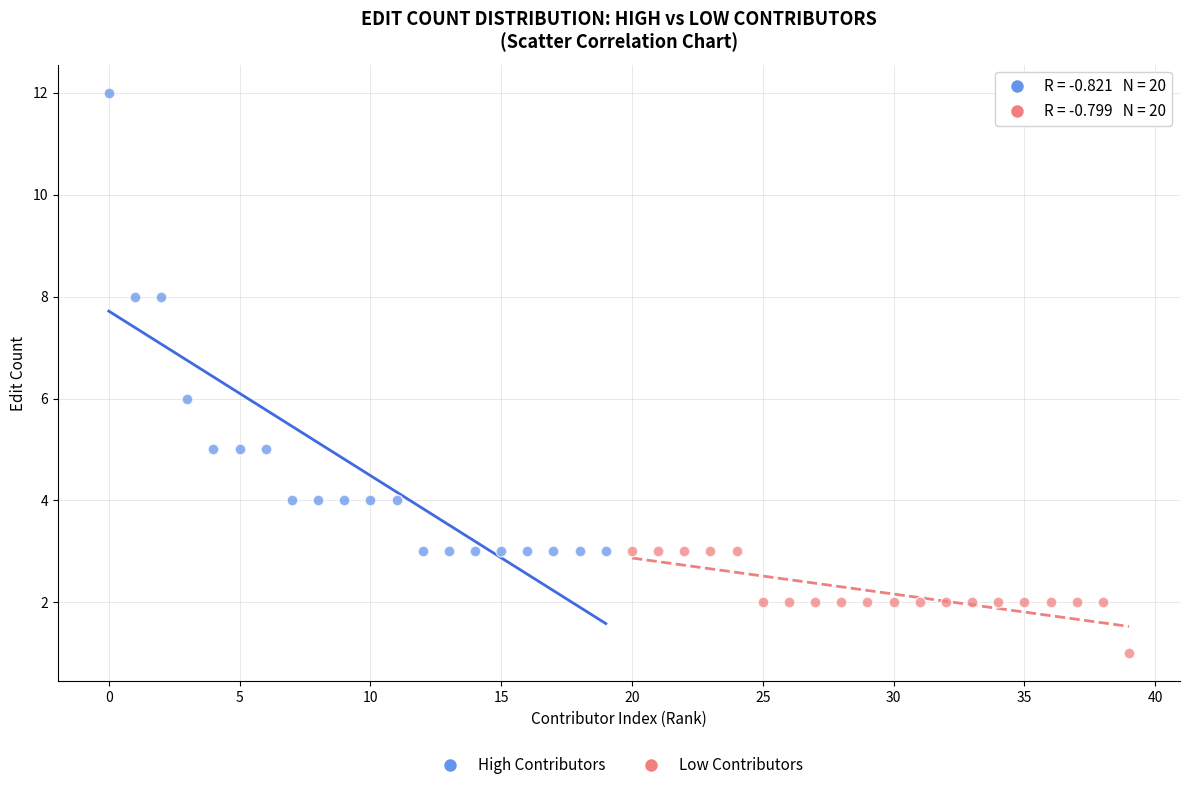

Which series contains the lowest Y value?

Low Contributors